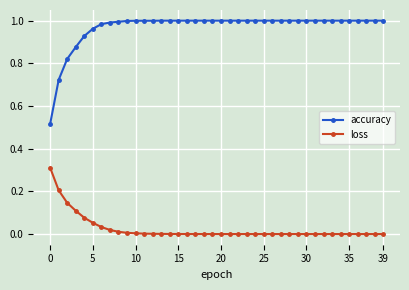

At how many categories does at least one series exceed 0?

40